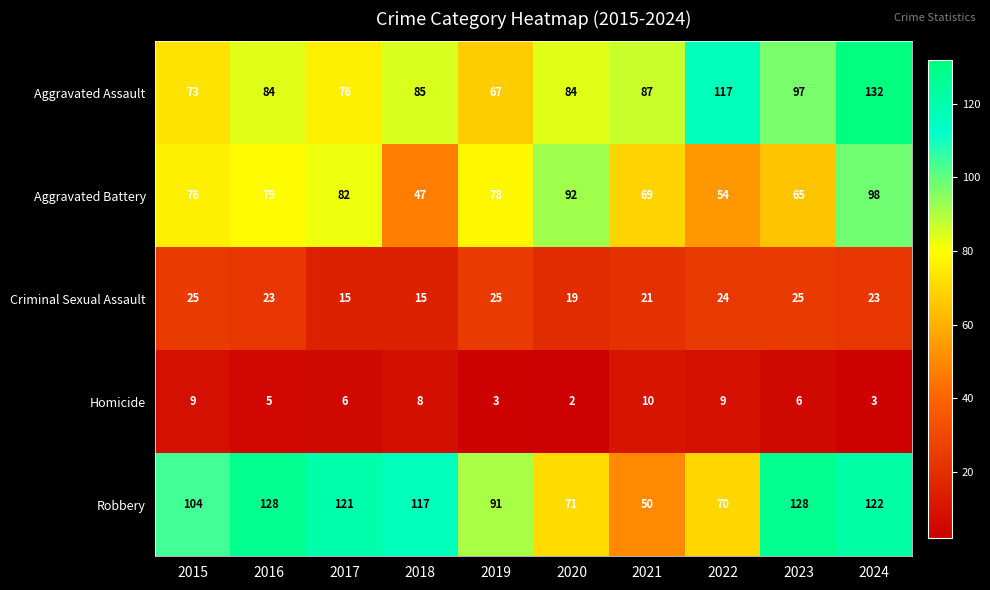

How many categories are shown in the chart?

10